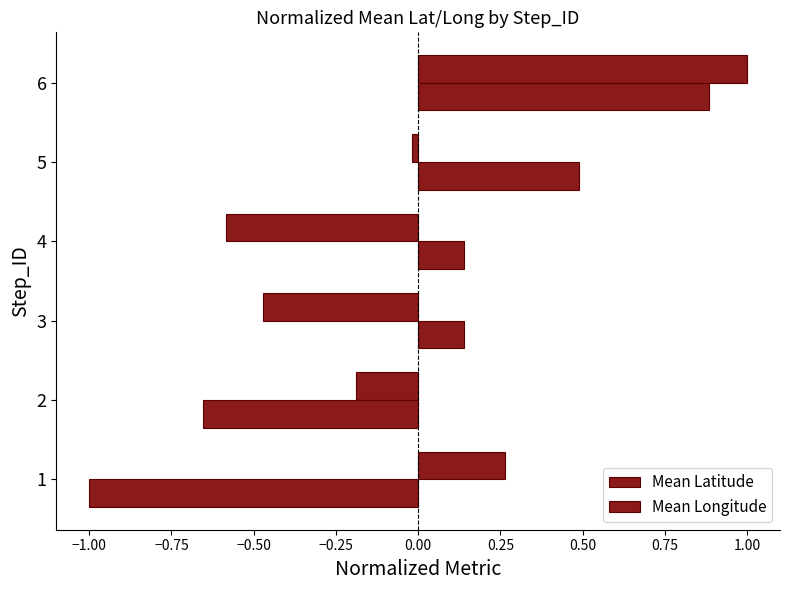

How many distinct data groups are displayed?

2